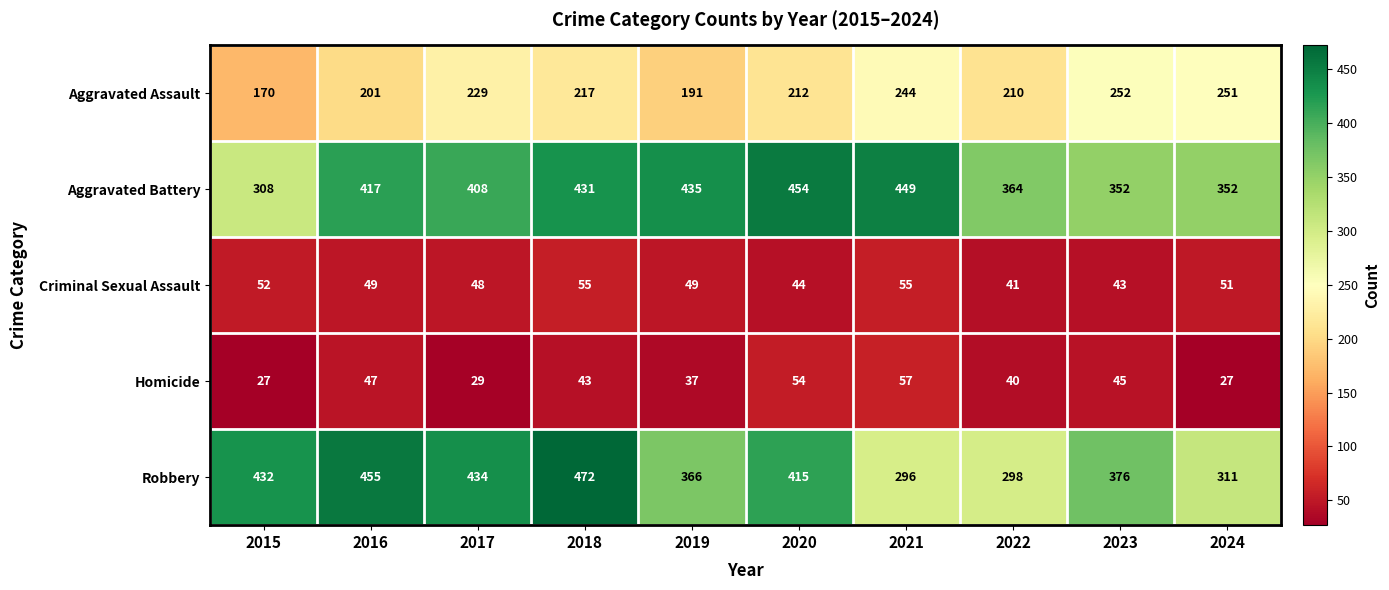

Between 2021 and 2023, which series saw the biggest shift?

Aggravated Battery